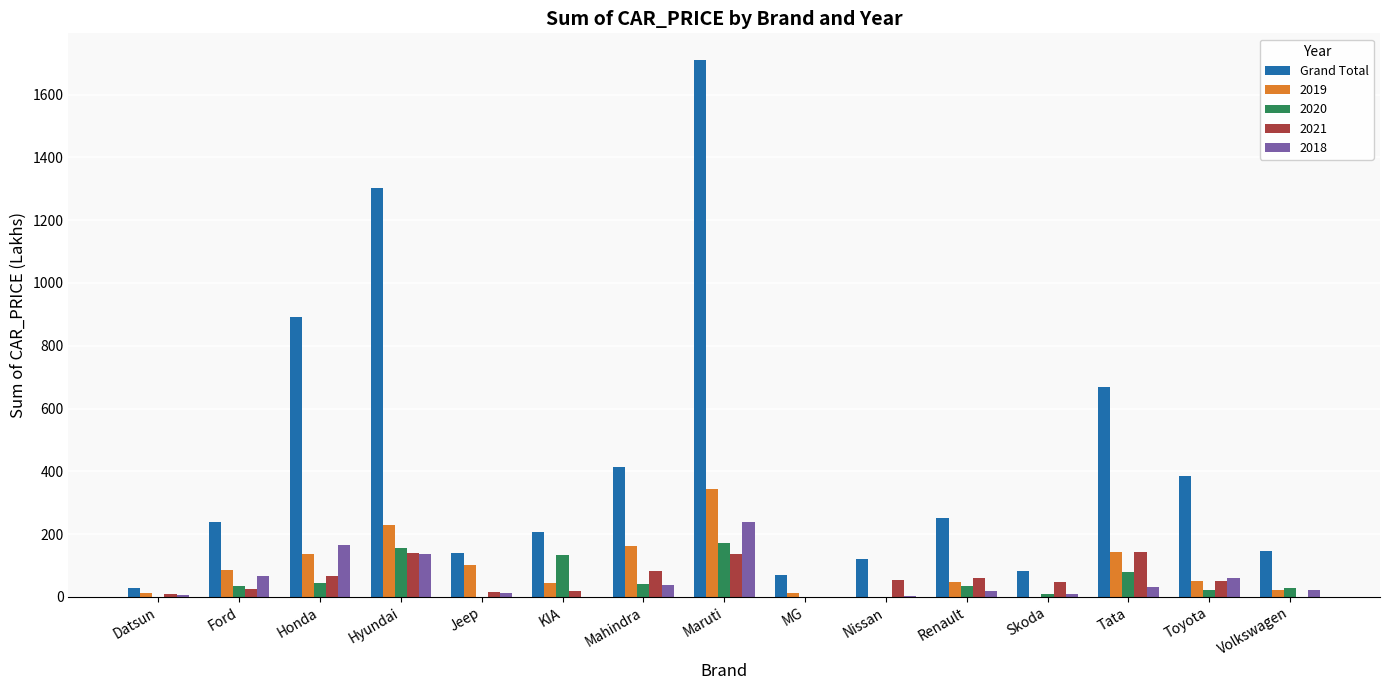

What is the sum of all 2019 values?

1388.8